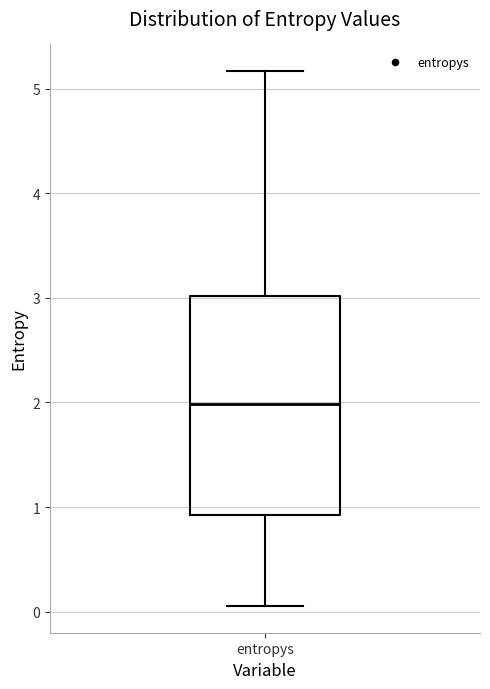

Where is the upper edge of the box for entropys on the y-axis? The values are not printed on the chart, so give them approximately, as read against the axis.

3.0